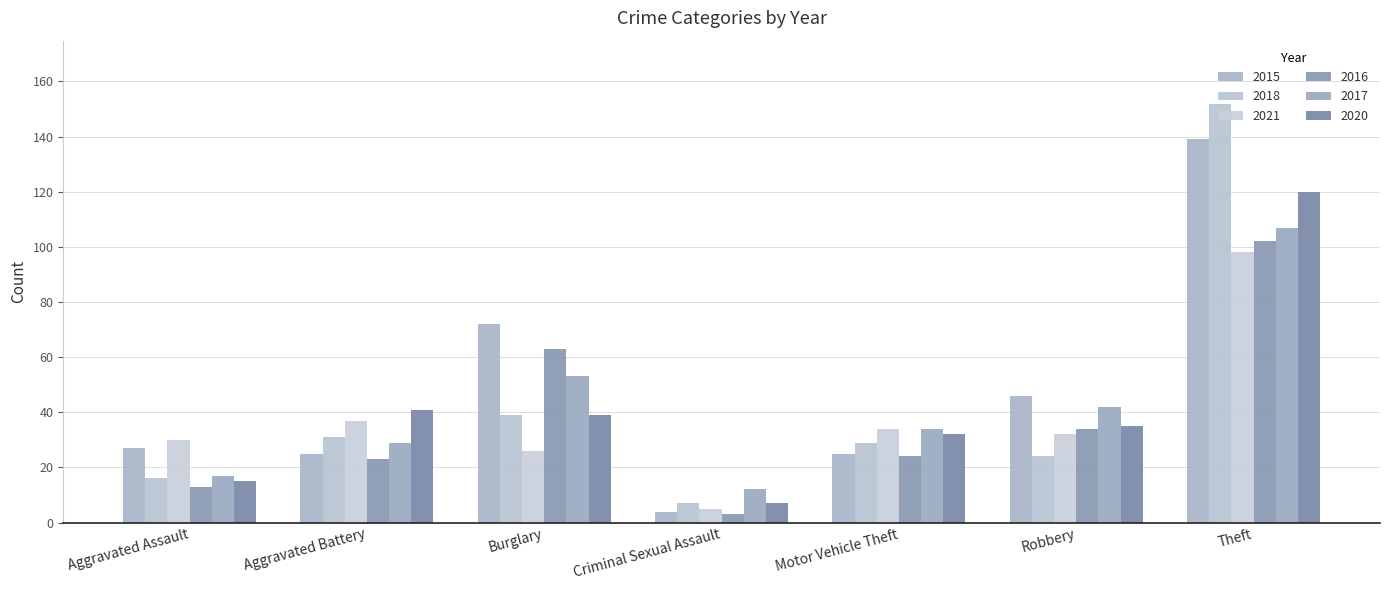

The value of 2020 at Criminal Sexual Assault is 9. True or false?

False